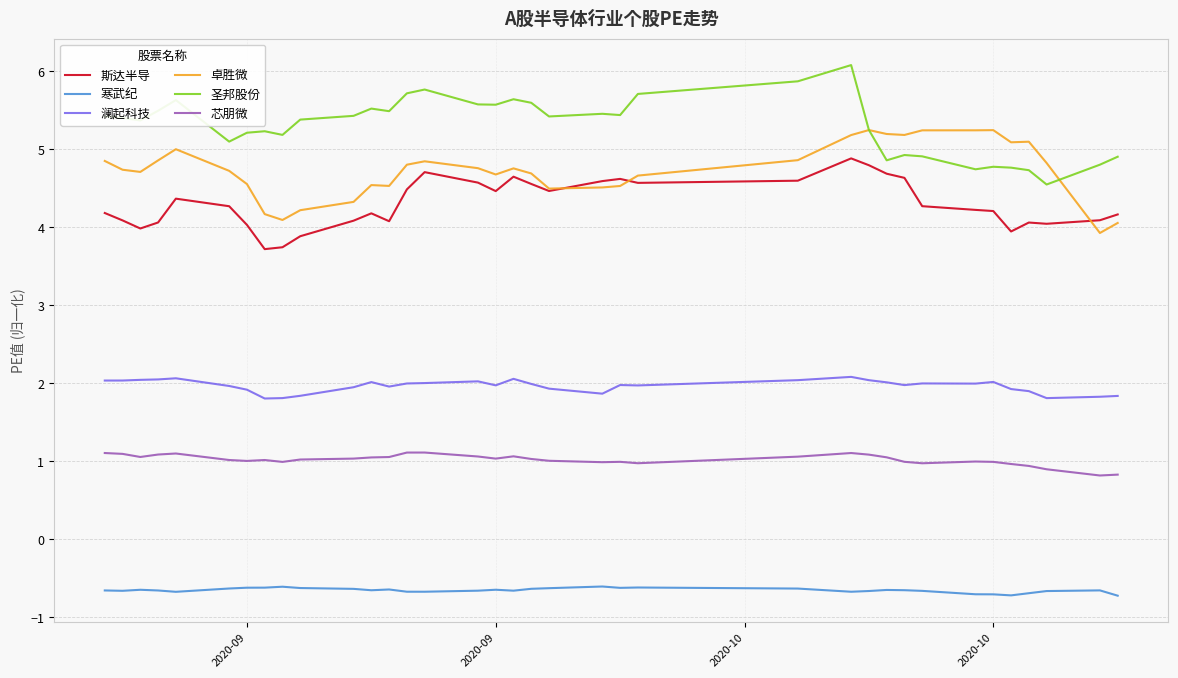

Which series has the widest spread of values?

圣邦股份